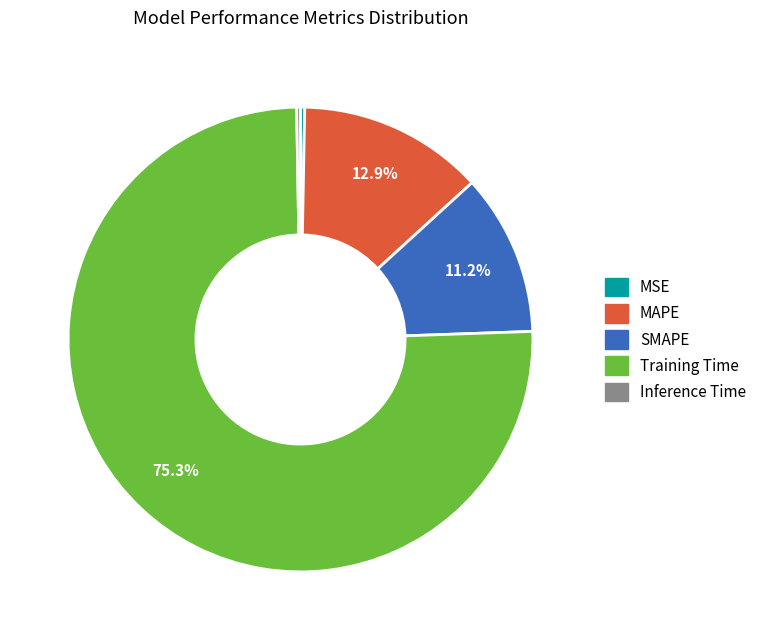

Which slice is the largest?

Training Time